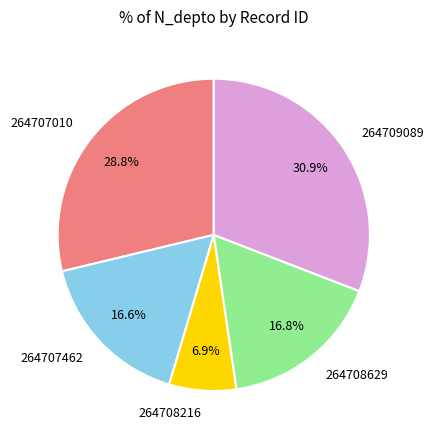

True or false: 264708629 accounts for 30% of the total.

False